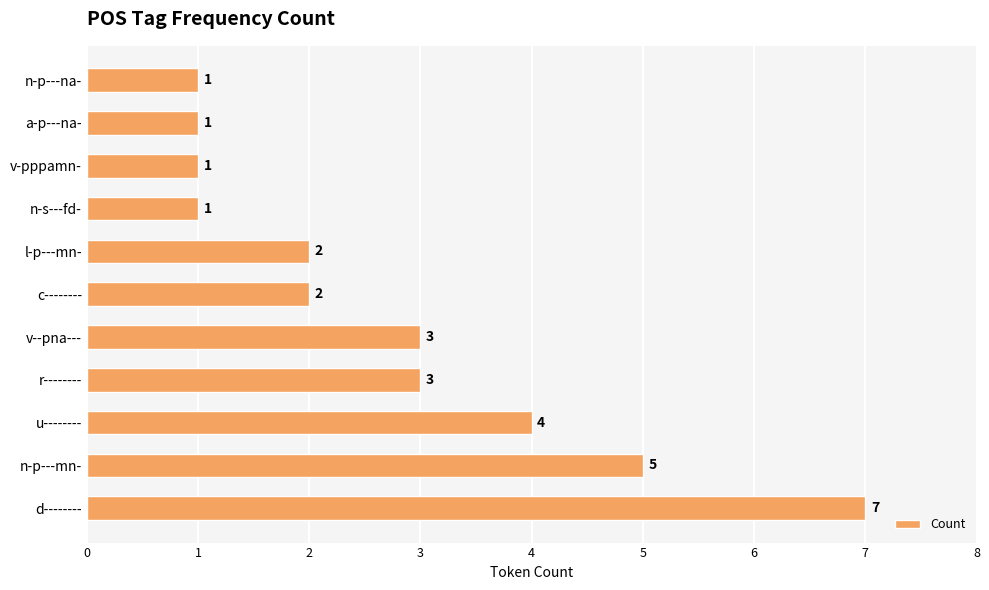

Approximately how many times larger is the value at v--pna--- compared to n-s---fd-?

3.0